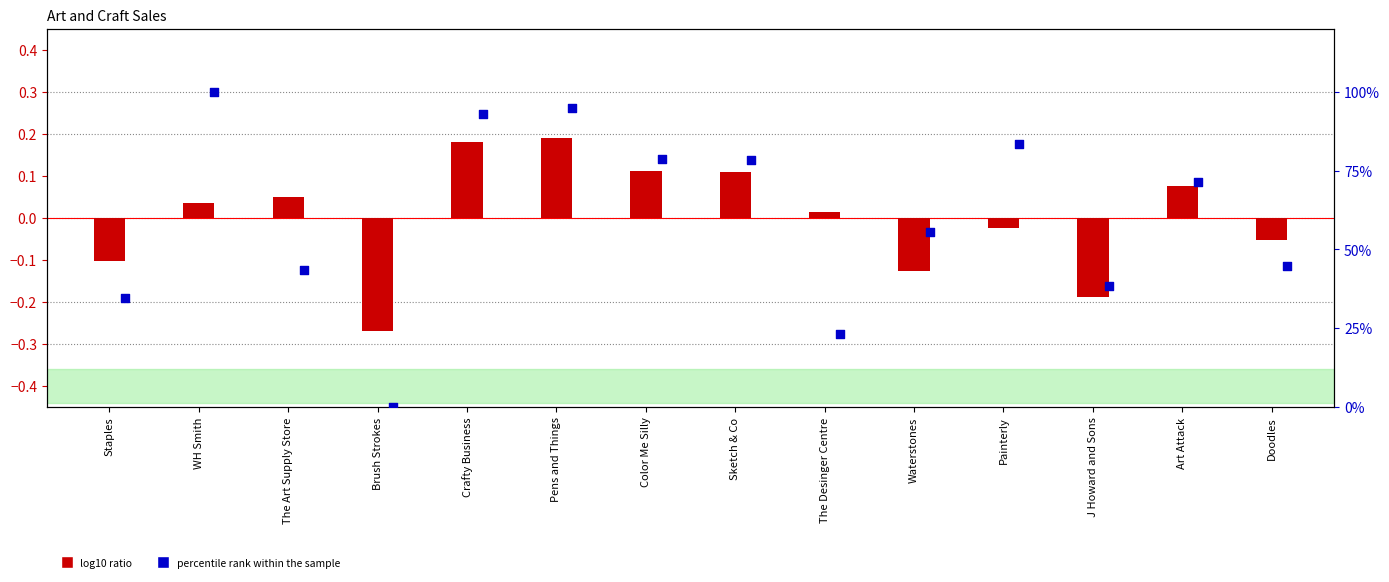

At how many categories does at least one series exceed 4?

13